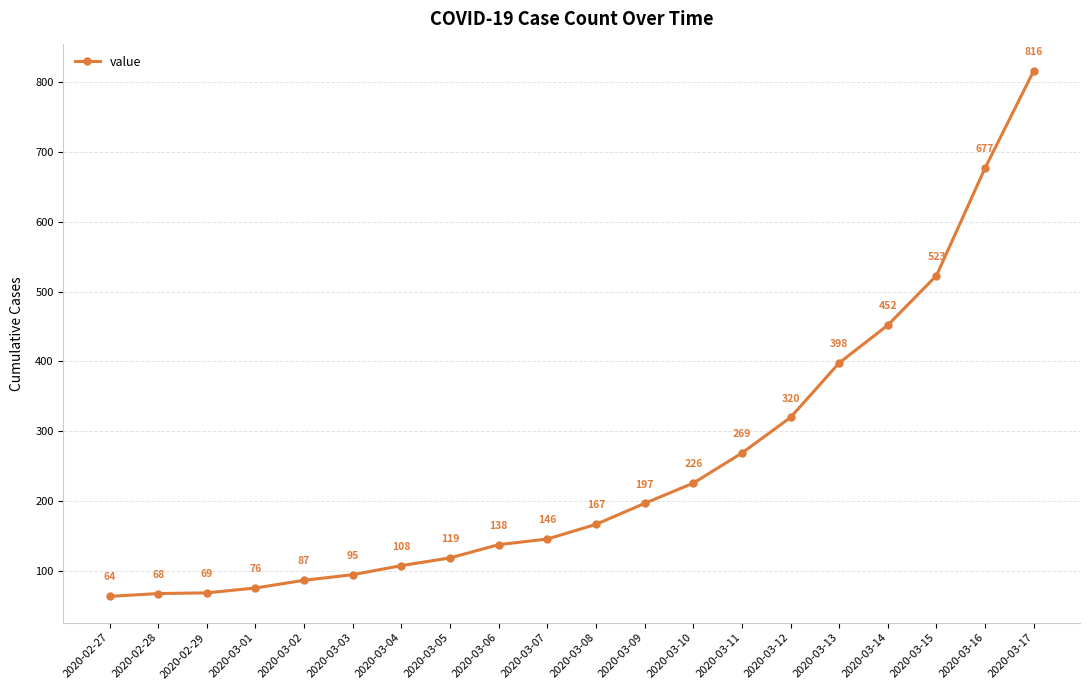

Reading left to right, what are all the values shown in this chart?

64	68	69	76	87	95	108	119	138	146	167	197	226	269	320	398	452	523	677	816